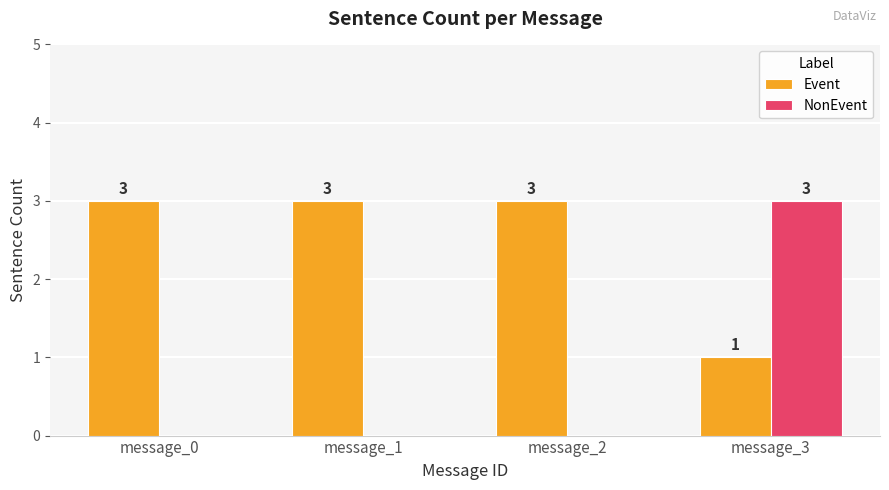

What is the sum of the Event values at message_3 and message_0?

4